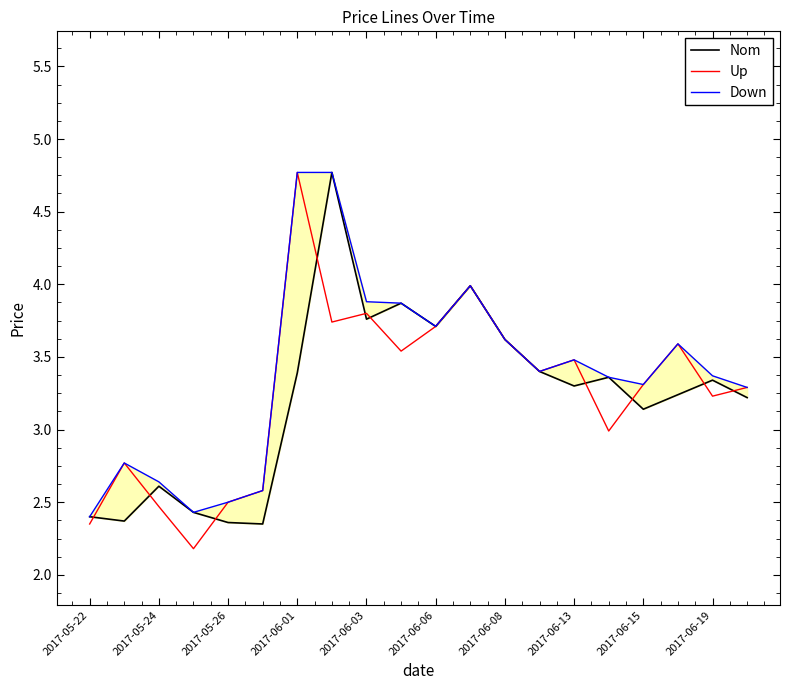

Rank the series by their maximum value, from highest to lowest.

Nom, Up, Down